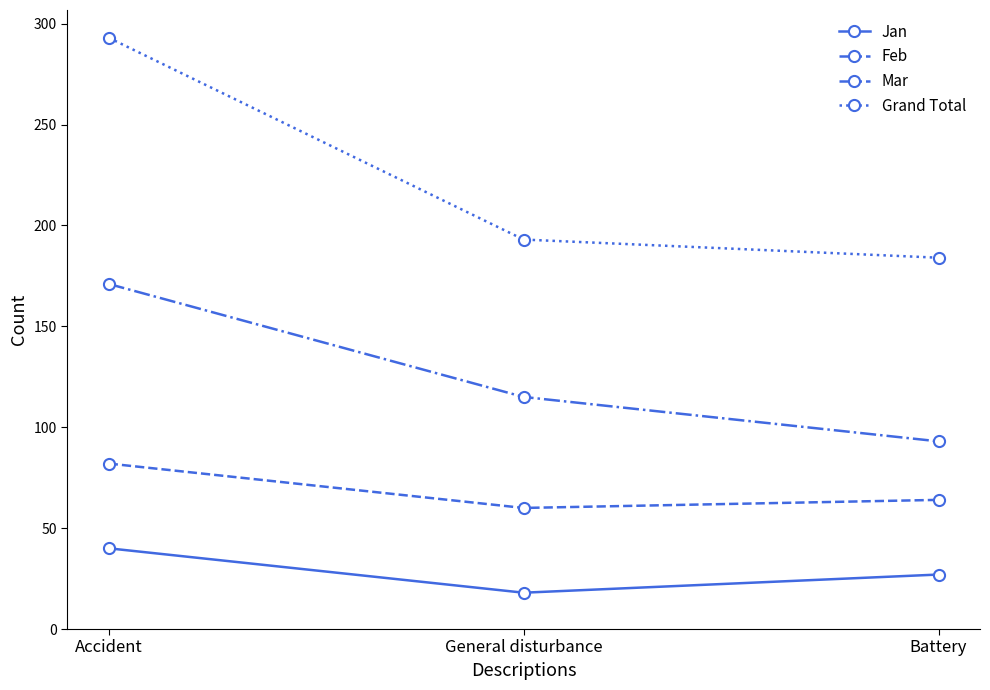

What are all the series names shown in the legend?

Jan, Feb, Mar, Grand Total